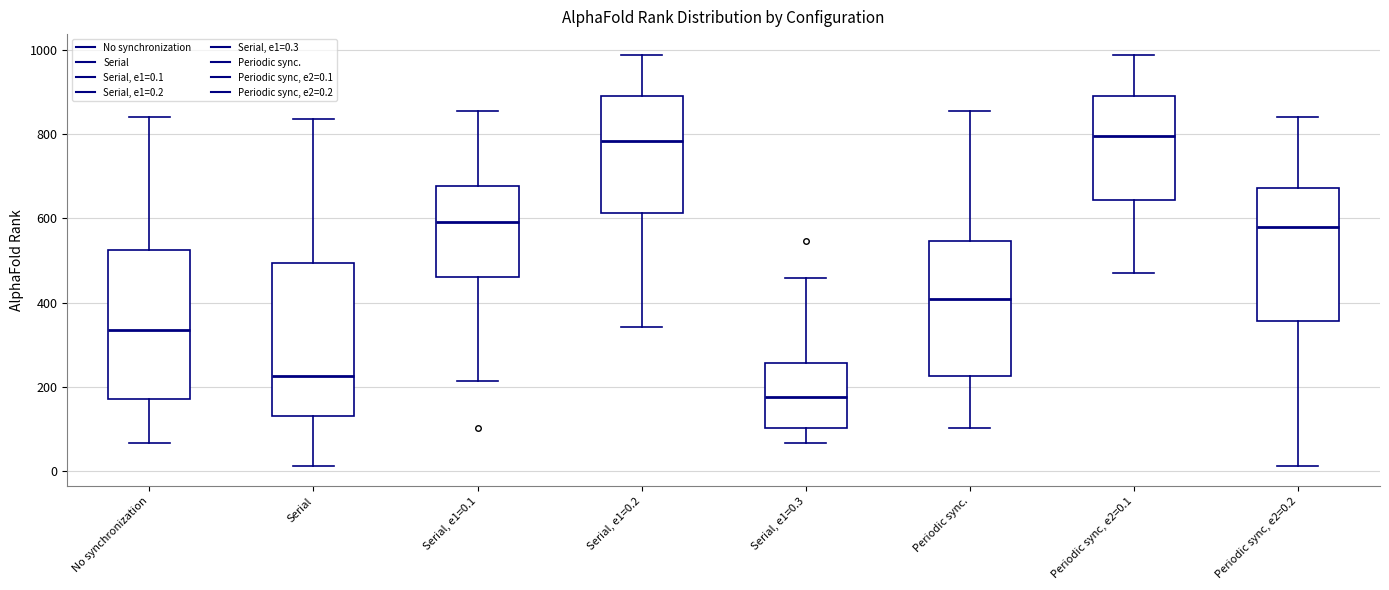

Which box has the lowest median line?

Serial, e1=0.3